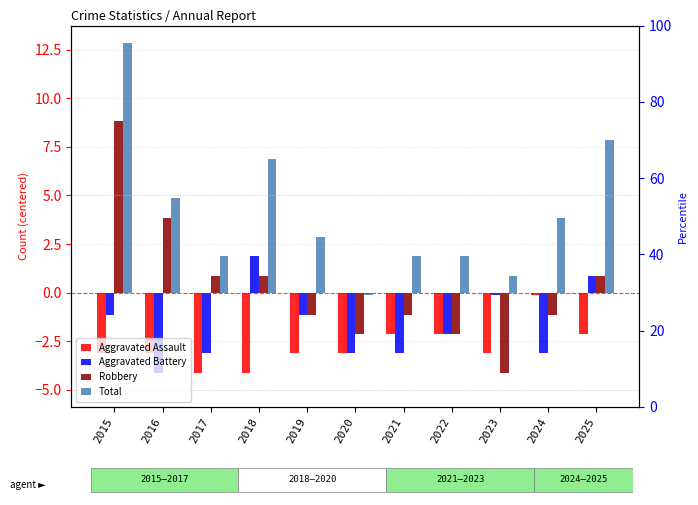

The value of Total at 2023 is 1.2. True or false?

False